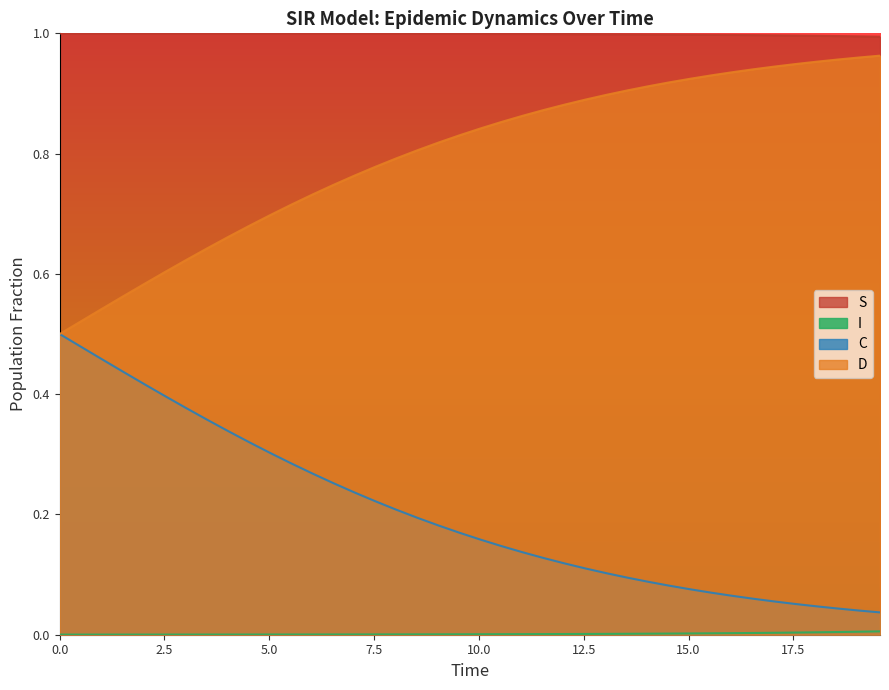

True or false: C and S intersect in this chart.

False